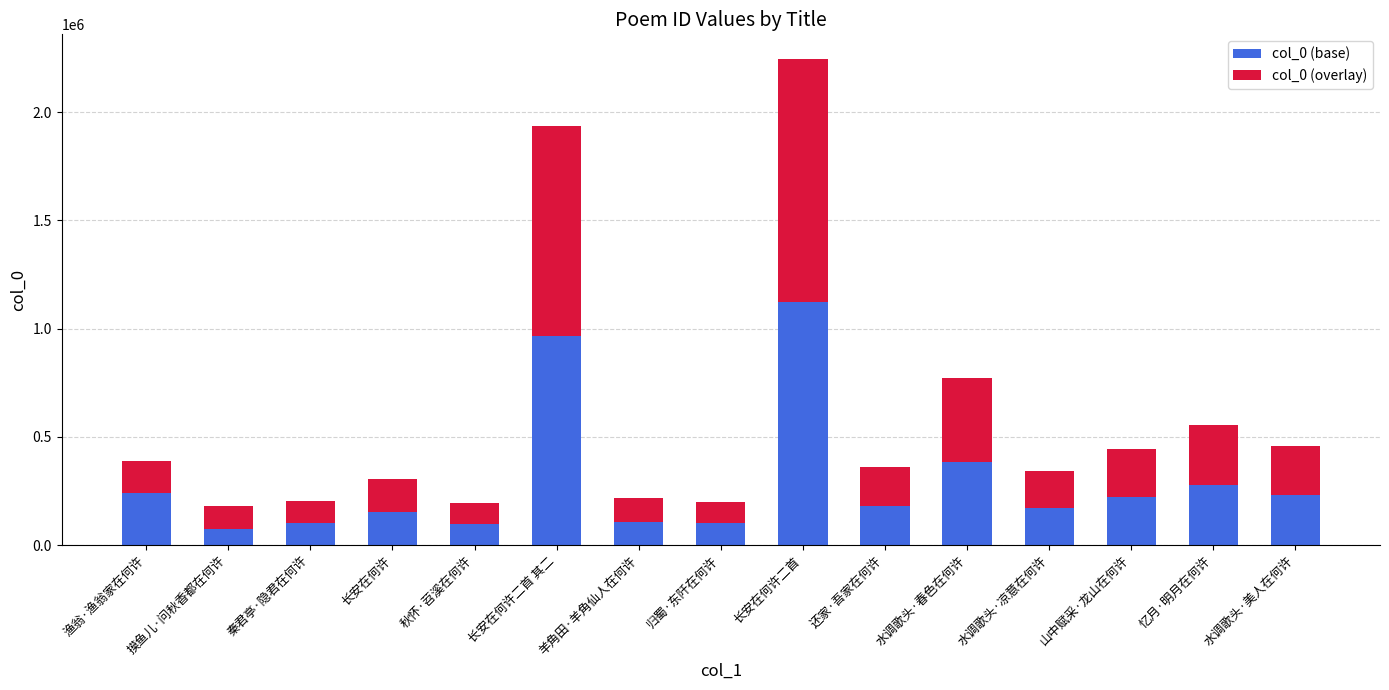

Where is col_0 (base) nearest to the value 598859?

水调歌头·春色在何许